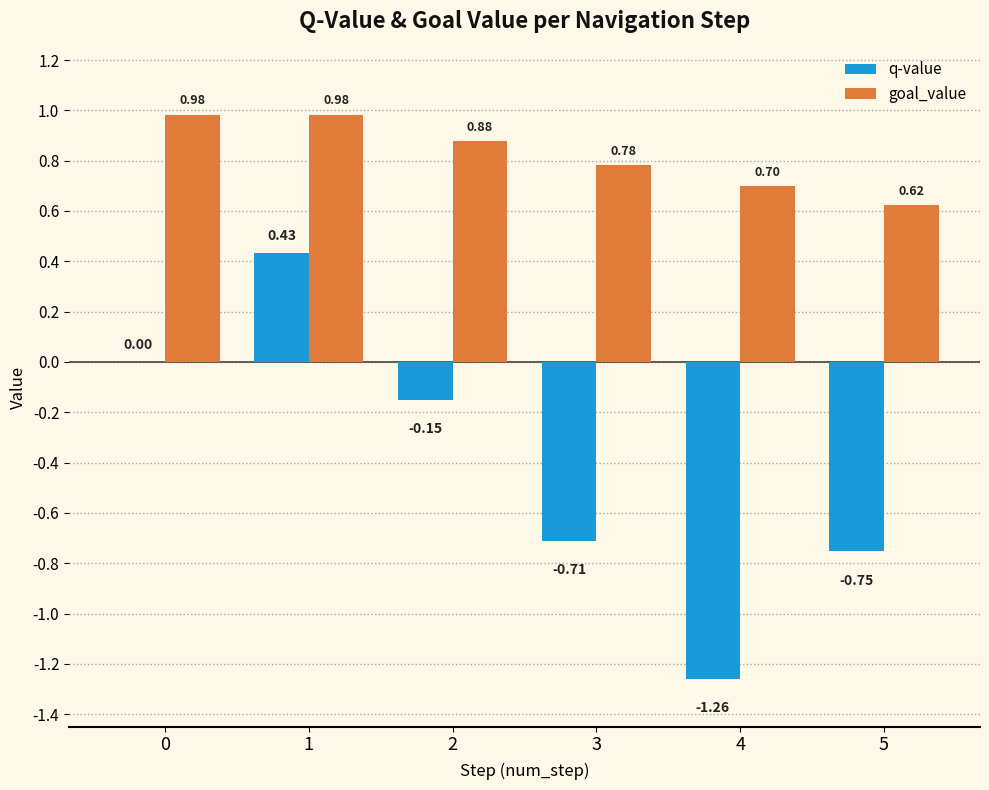

What is the sum of all q-value values?

-2.4